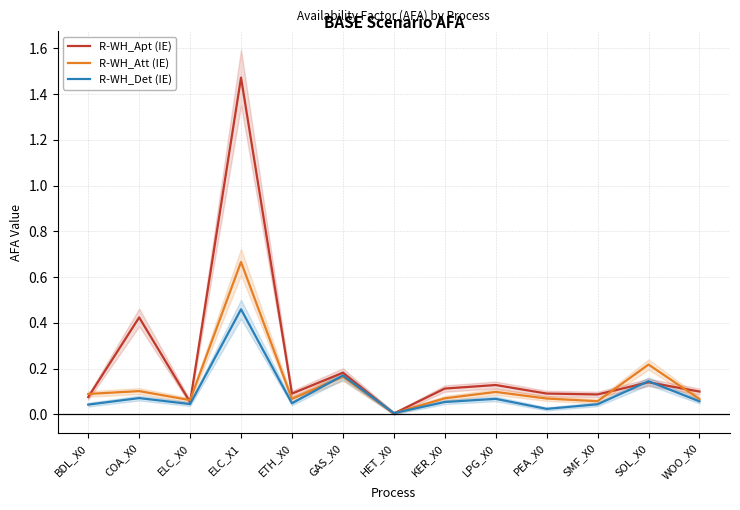

Where do R-WH_Det (IE) and R-WH_Apt (IE) first cross each other?

GAS_X0 and HET_X0